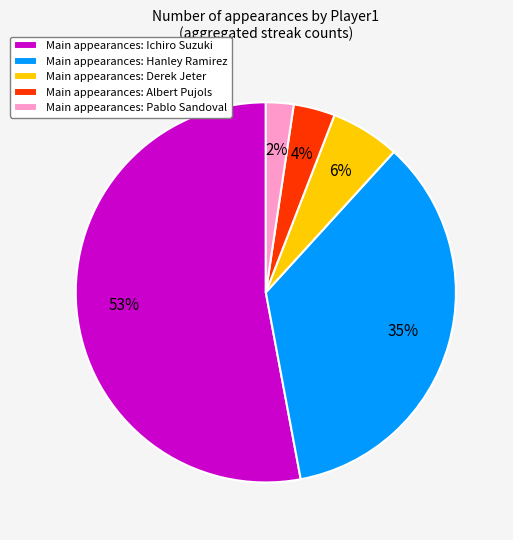

Which has a higher value, Main appearances: Derek Jeter or Main appearances: Ichiro Suzuki?

Main appearances: Ichiro Suzuki